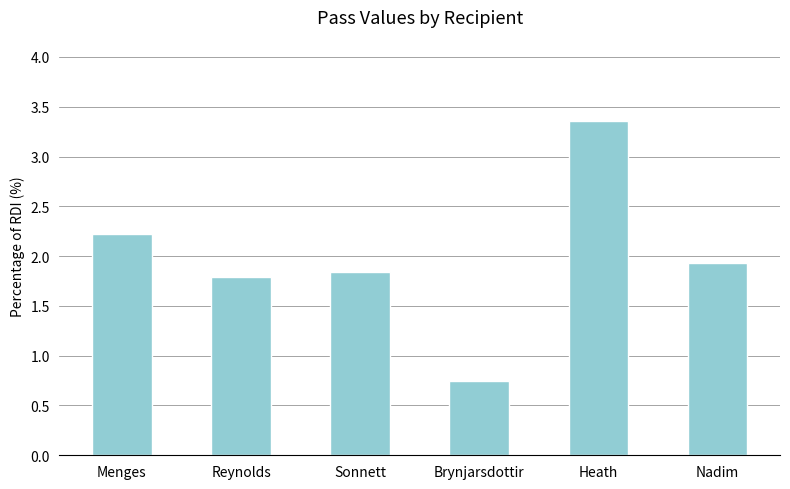

The value at Reynolds is 1.8. True or false?

True